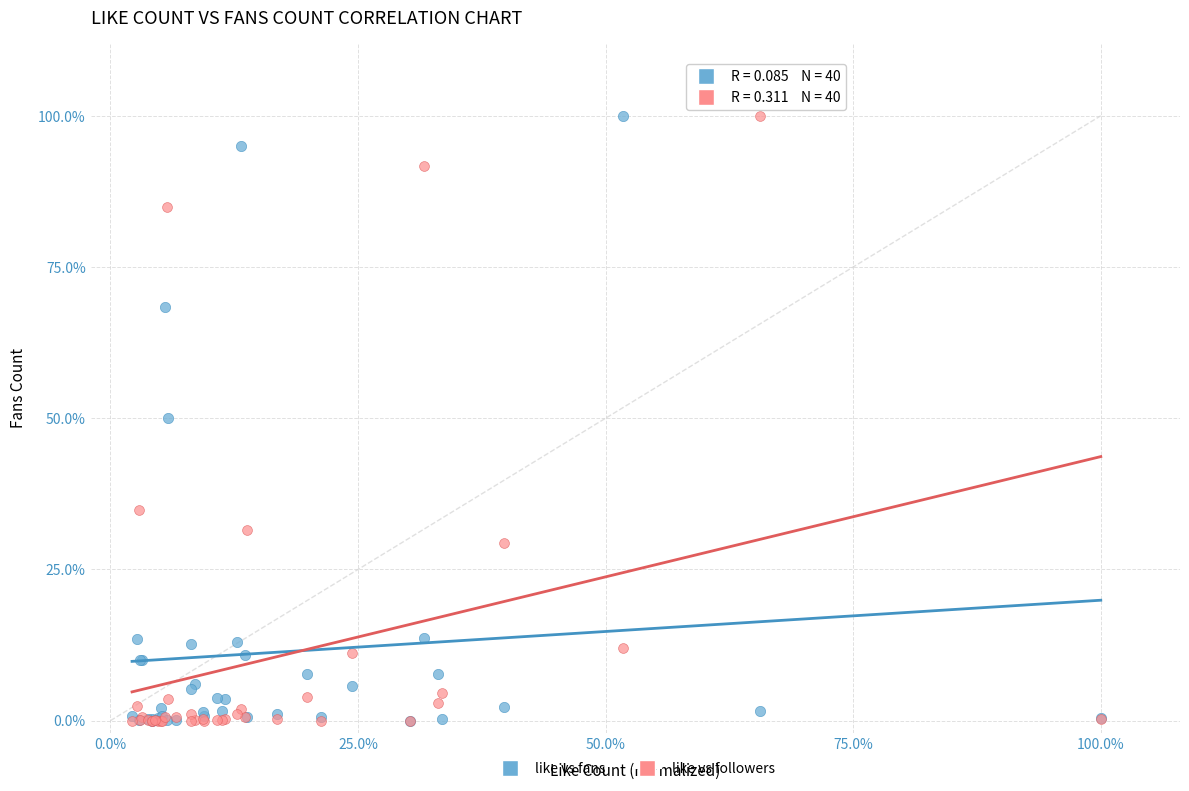

What are all the series names shown in the legend?

like vs fans, like vs followers